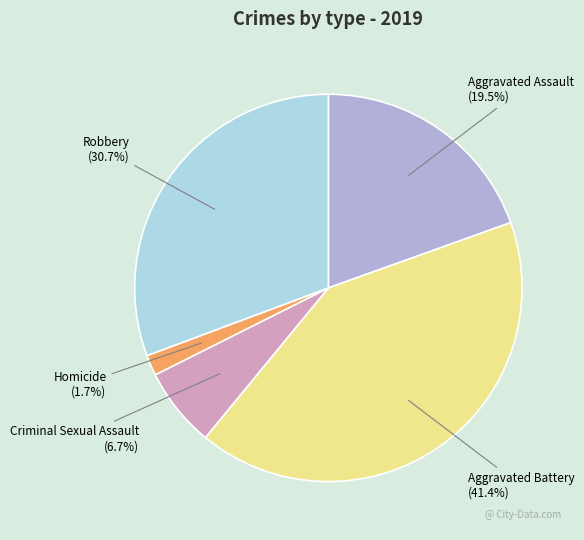

Rank the categories by value from highest to lowest.

Aggravated Battery, Robbery, Aggravated Assault, Criminal Sexual Assault, Homicide